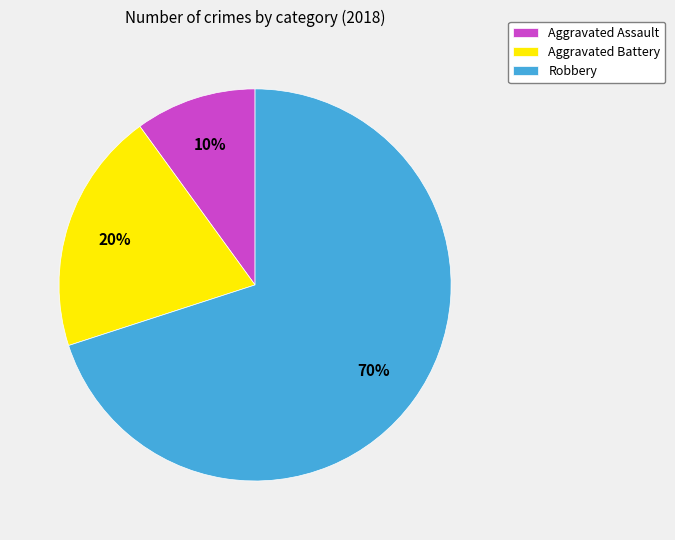

Combined, do Aggravated Battery and Robbery account for over 50%?

Yes